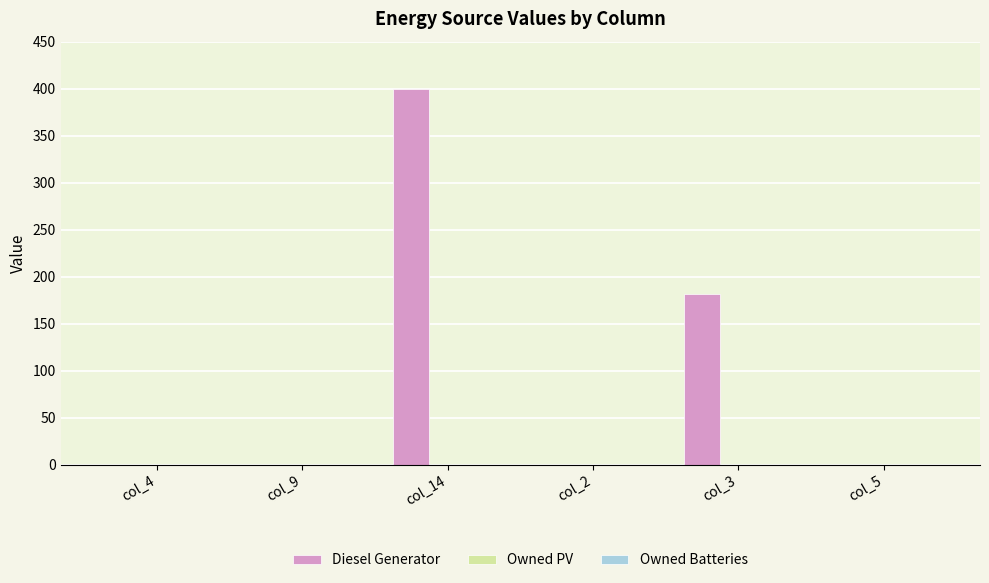

True or false: the data shows 627 at col_14.

False